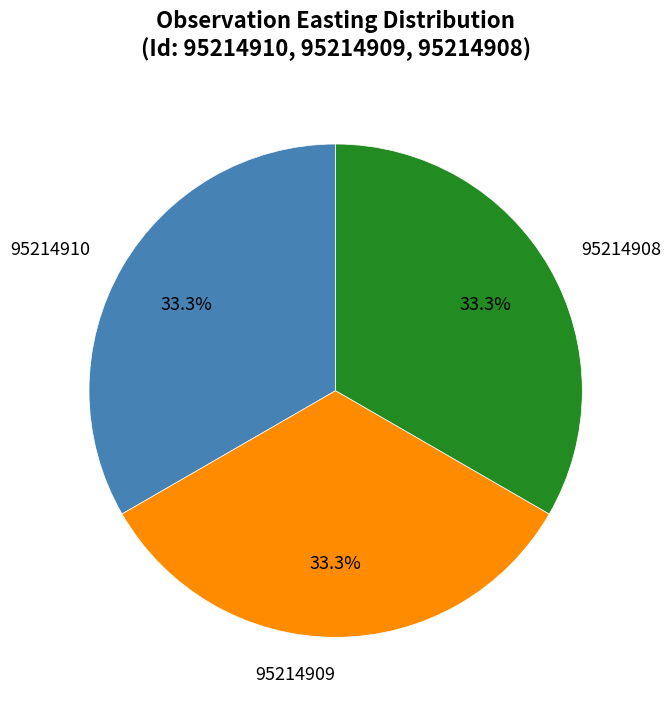

Approximately how many times larger is the value at 95214908 compared to 95214909?

1.0